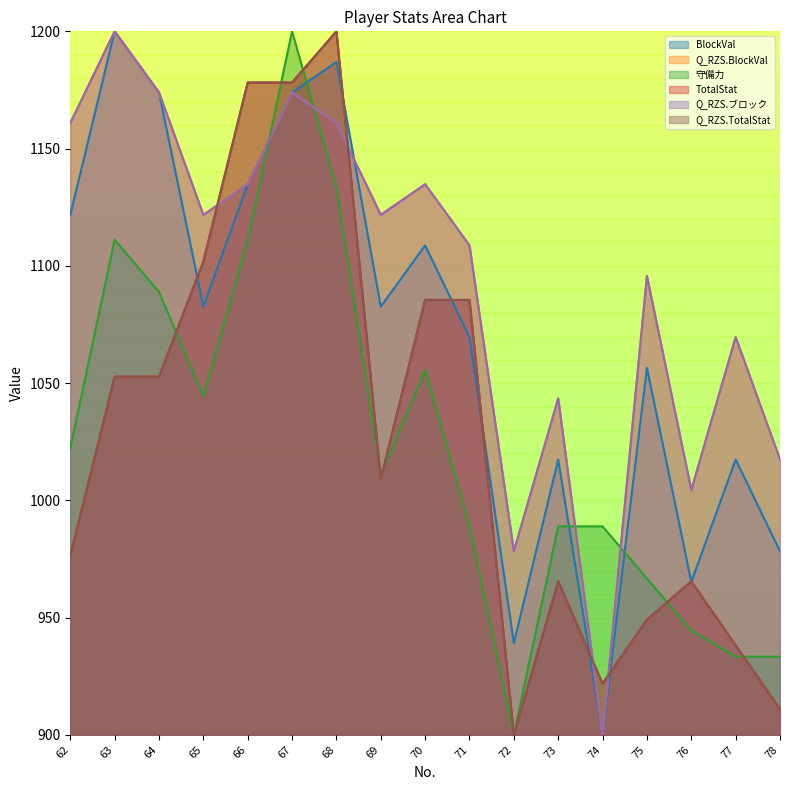

Where does the Q_RZS.TotalStat series first go above 1009?

63